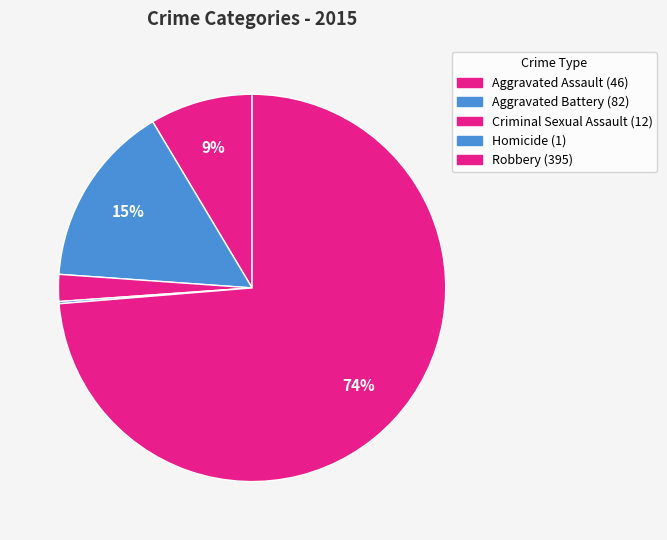

To the nearest percent, what is the difference between the largest and smallest slice percentages?

74%